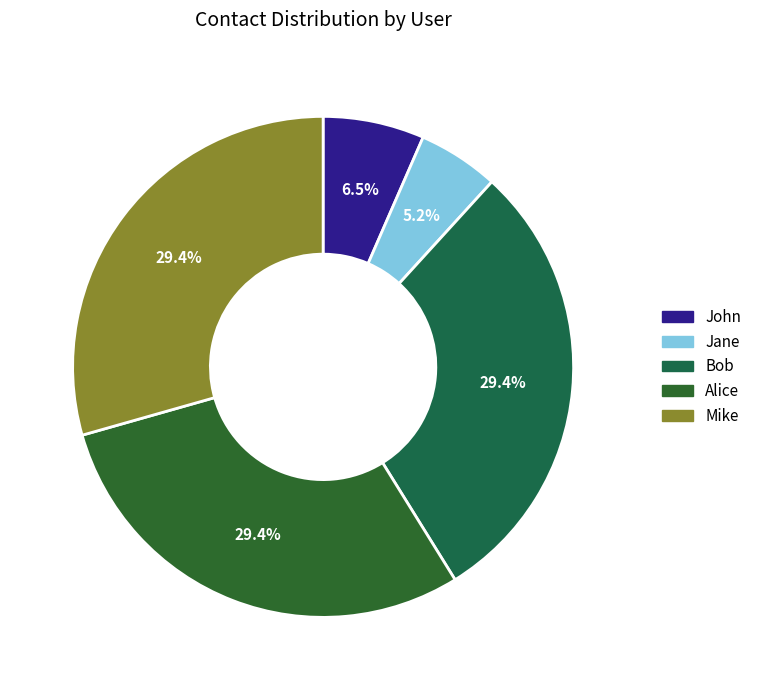

To the nearest percent, what is the average slice percentage?

20%